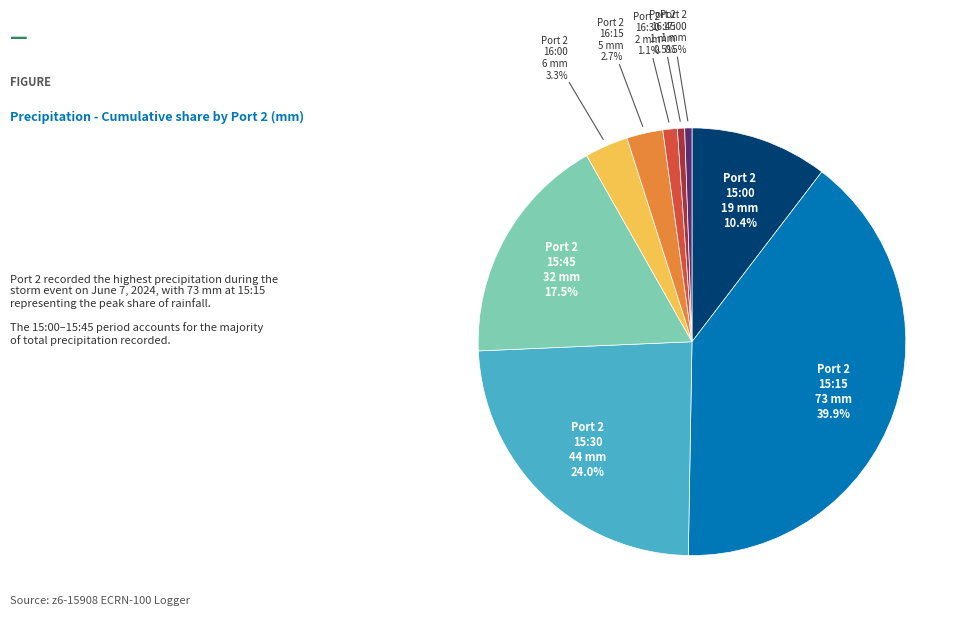

Does any single category account for the majority?

No